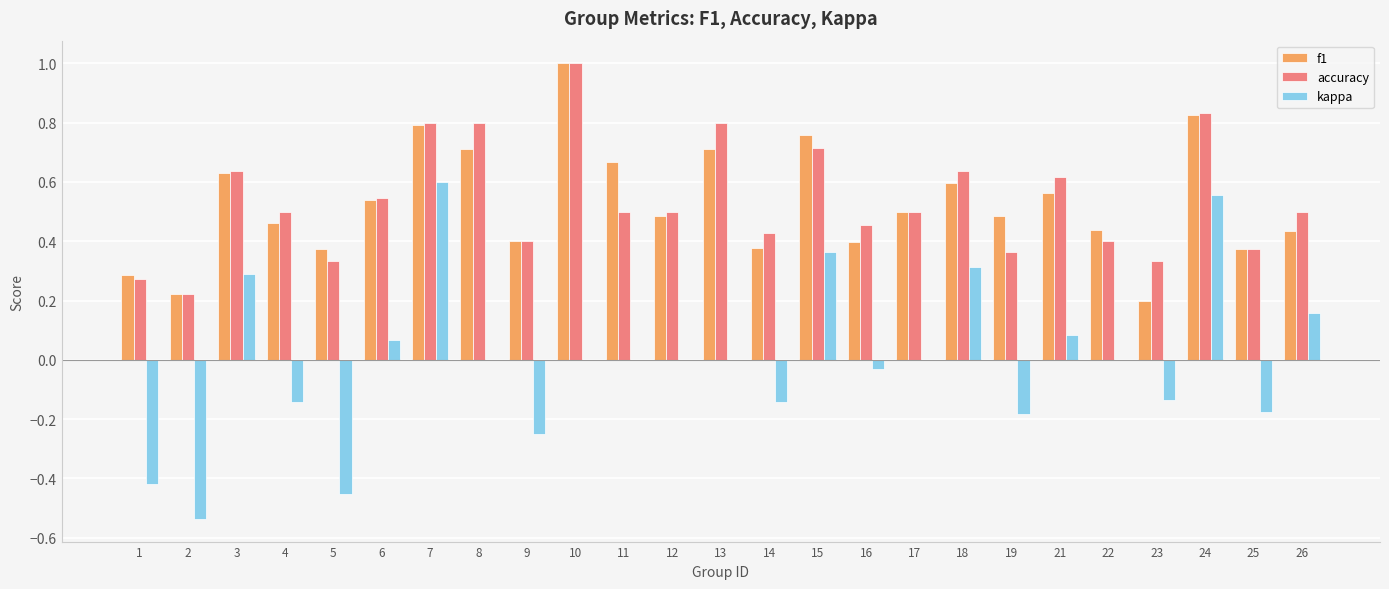

What is the sum of all accuracy values?

13.5